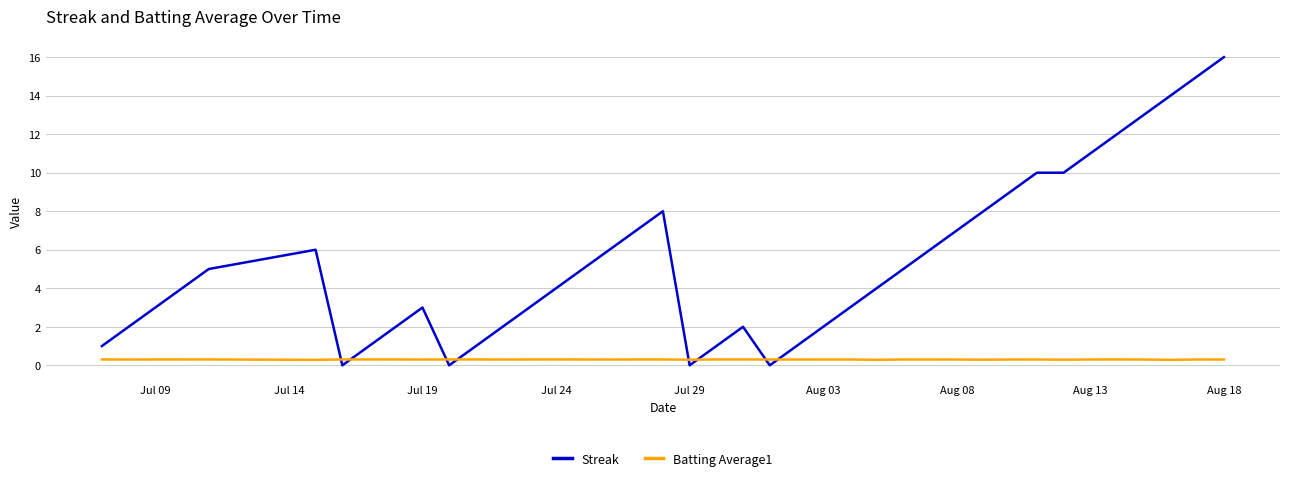

Which series ends up on top after the final intersection of Streak and Batting Average1?

Streak